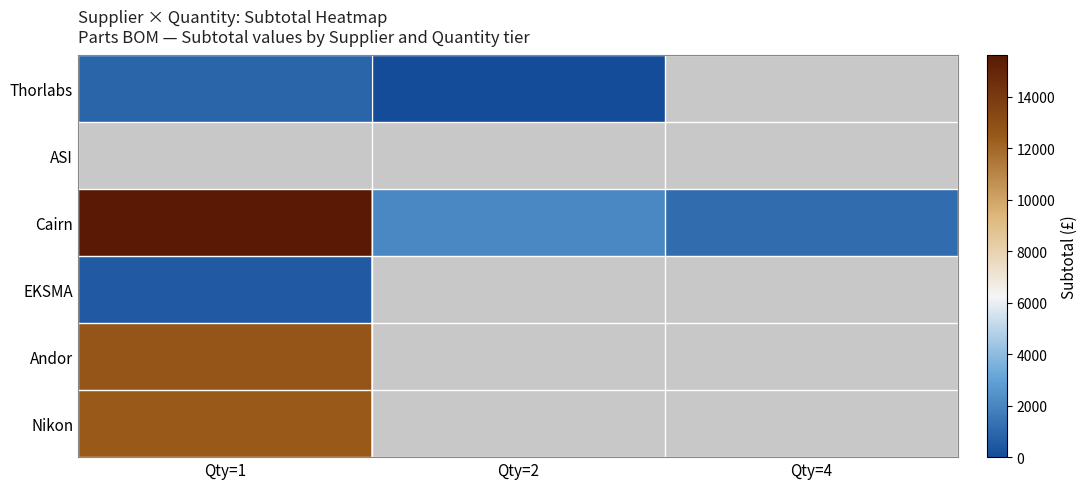

Count the number of data series in this chart.

6